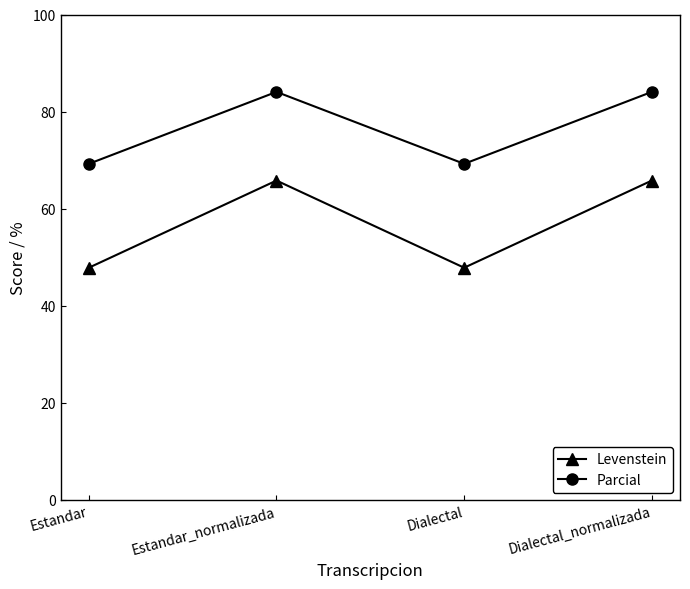

Reading left to right, transcribe all the data shown in this chart.

Levenstein: Estandar=47.8	Estandar_normalizada=65.8	Dialectal=47.8	Dialectal_normalizada=65.8
Parcial: Estandar=69.2	Estandar_normalizada=84.1	Dialectal=69.2	Dialectal_normalizada=84.1